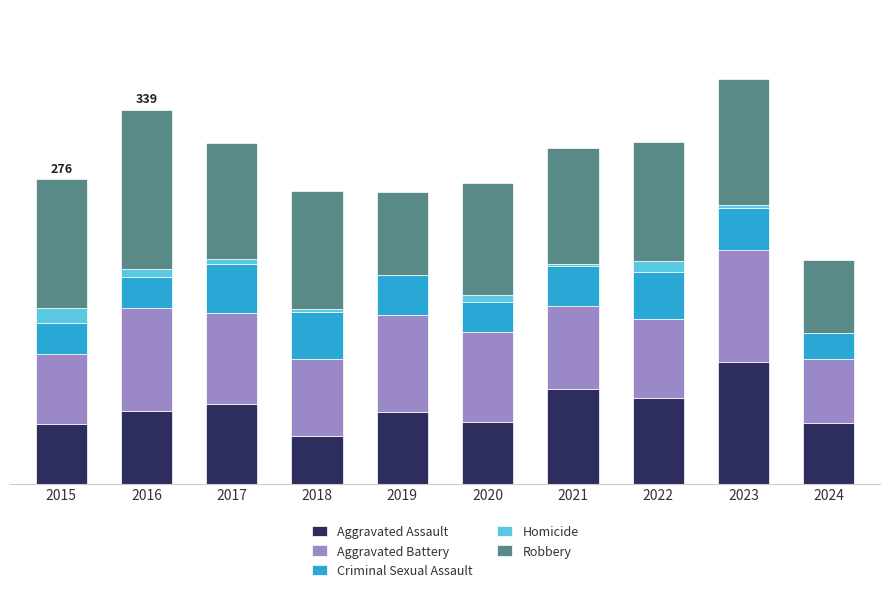

List the labels in order of Homicide value, largest first.

2015, 2022, 2016, 2020, 2017, 2023, 2018, 2021, 2019, 2024